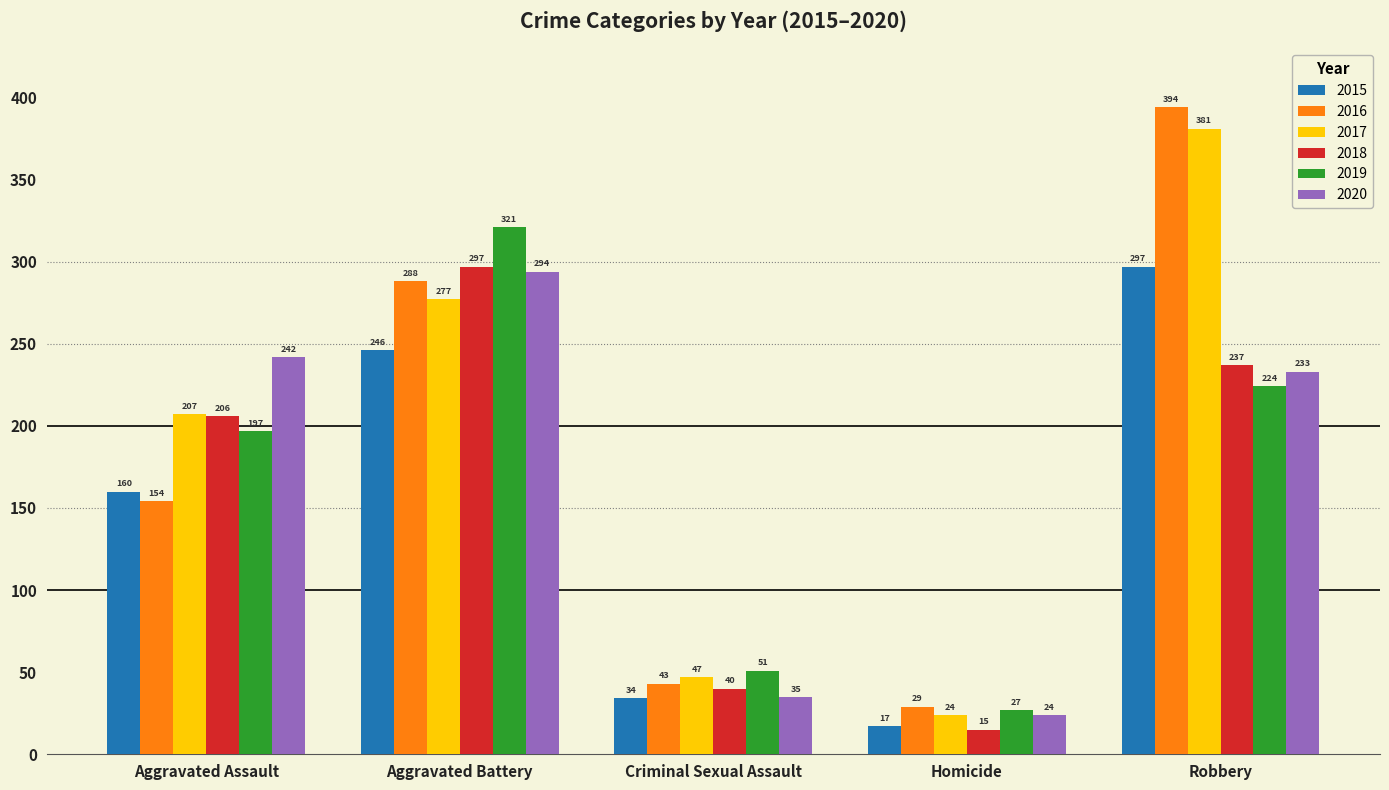

What is the difference between the maximum and minimum values in the 2015 series?

280